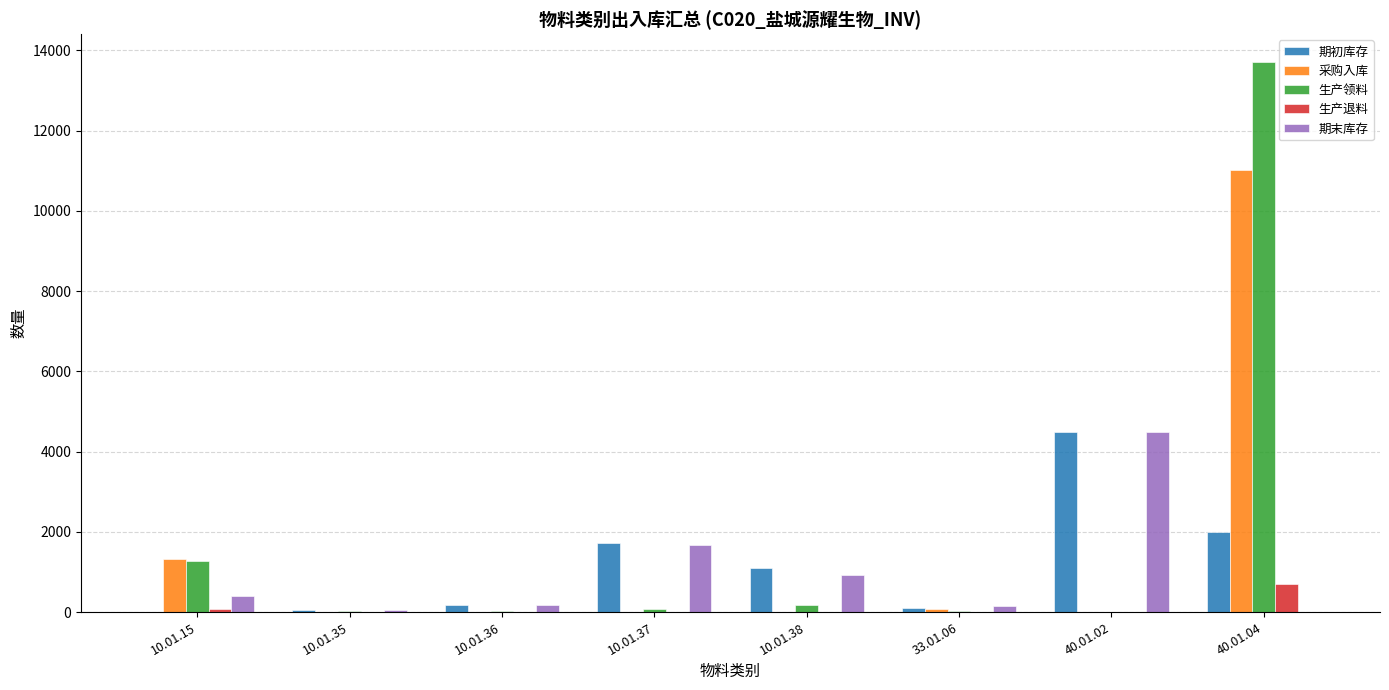

The value of 生产退料 at 33.01.06 is 0.0. True or false?

True